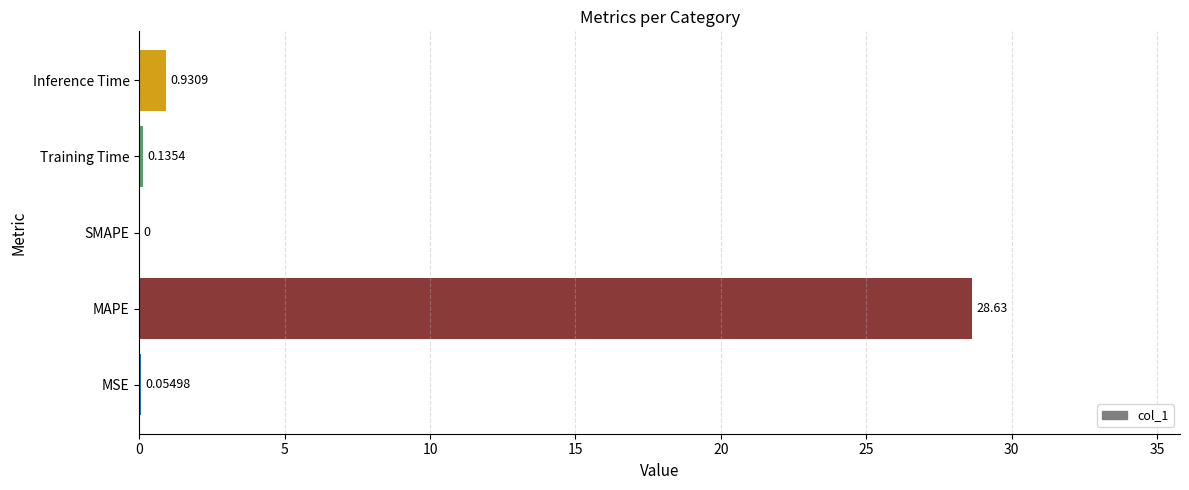

At which label is the value closest to 14?

Inference Time